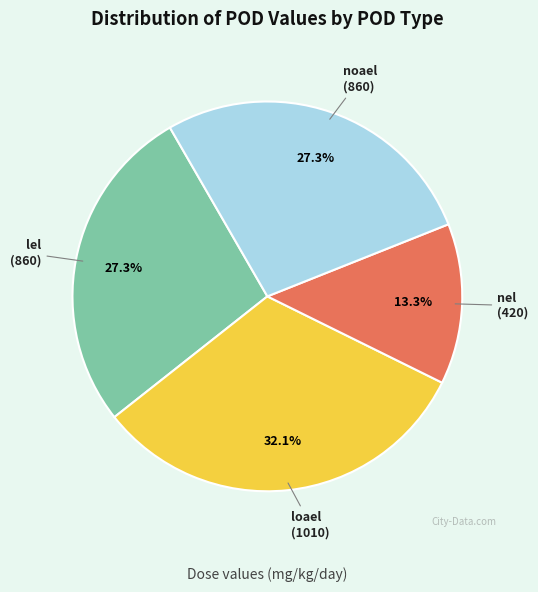

Is nel the majority of the pie?

No